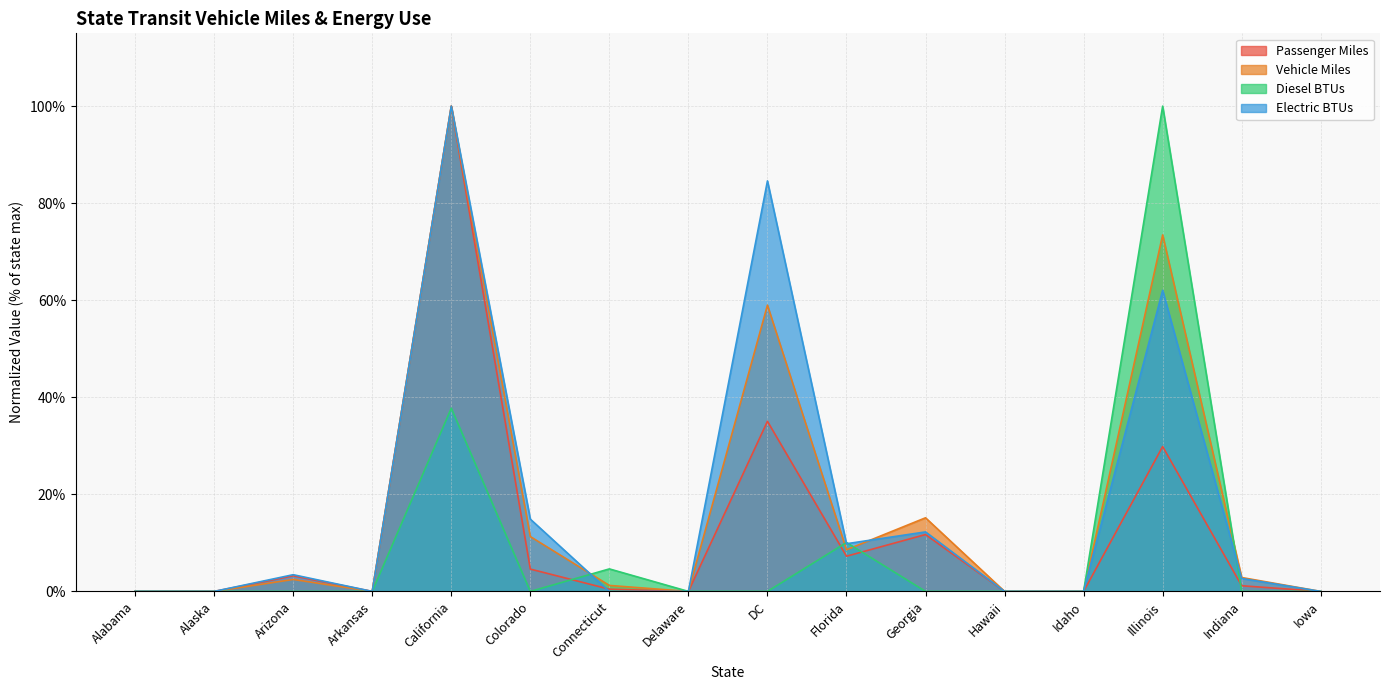

In Diesel BTUs, how many points are higher than both neighbors (excluding endpoints)?

4